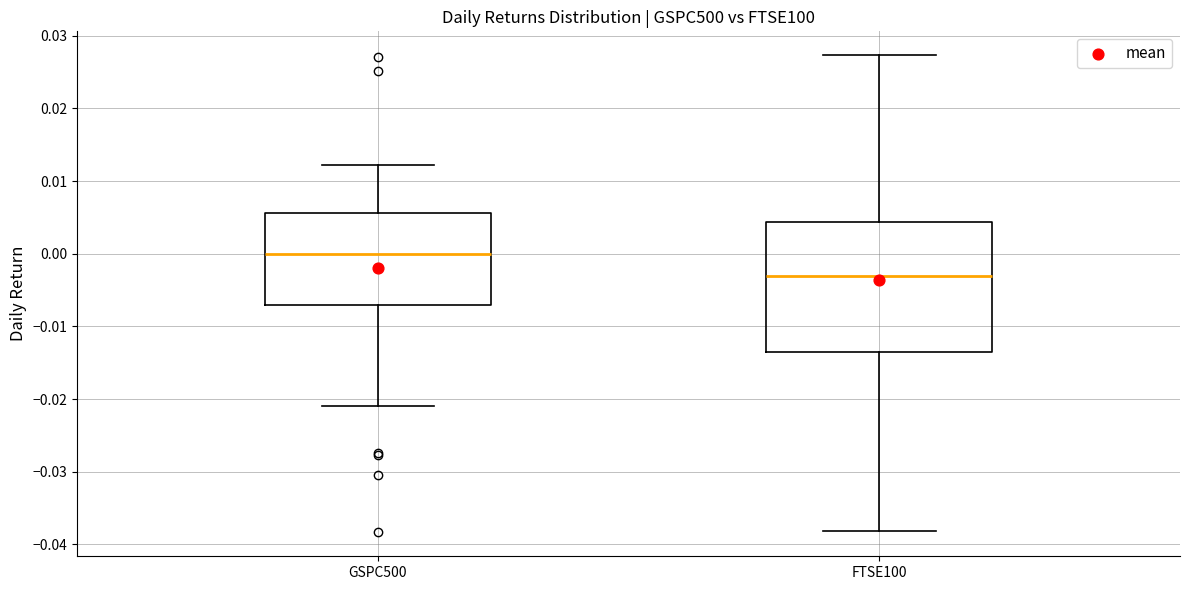

Where is the lower edge of the box for GSPC500 on the y-axis? The values are not printed on the chart, so give them approximately, as read against the axis.

-0.007